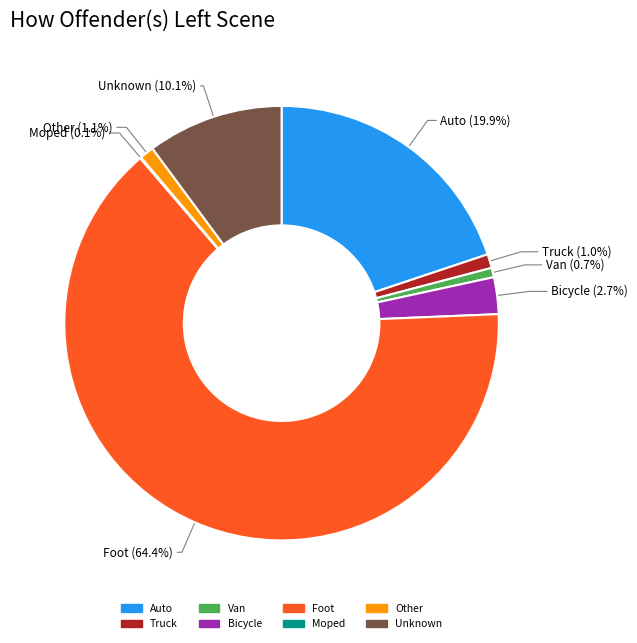

Does Auto account for over 50% of the chart?

No